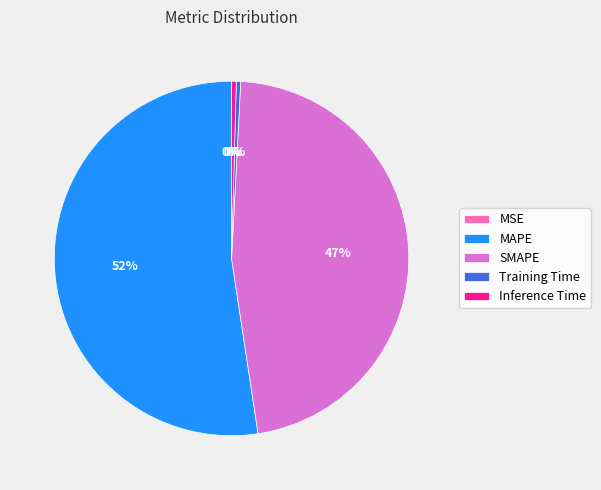

To the nearest percent, what is the combined percentage of MAPE and Inference Time?

53%